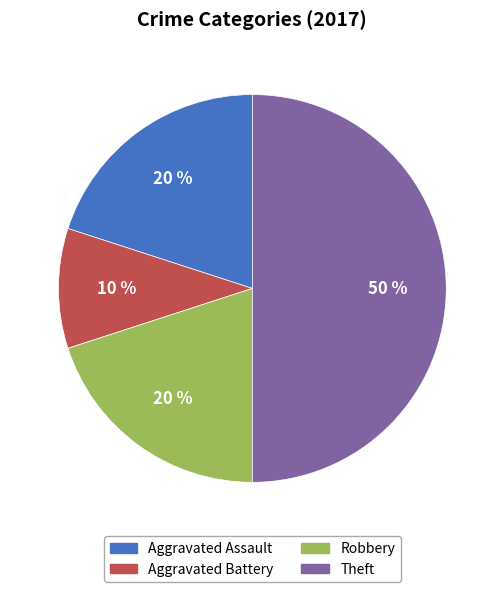

How many slices are in this pie chart?

4